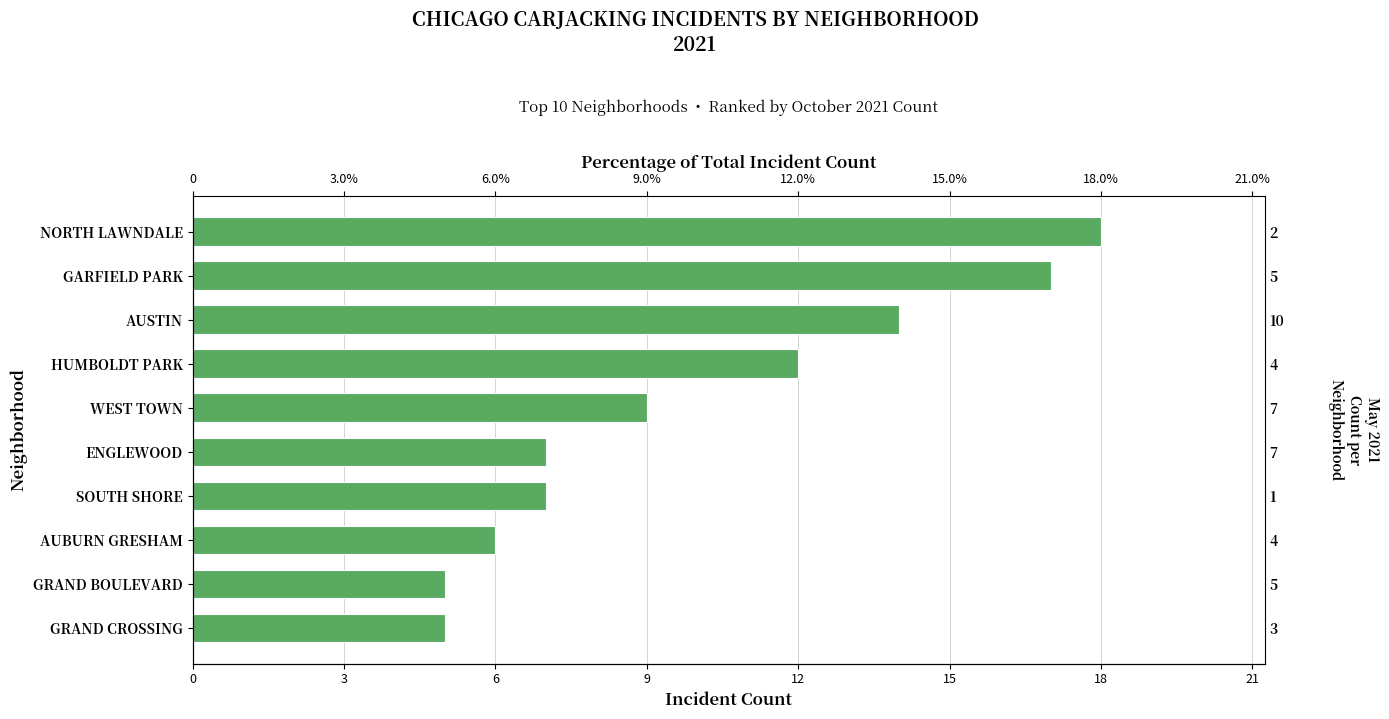

What is the minimum value shown in the chart?

5